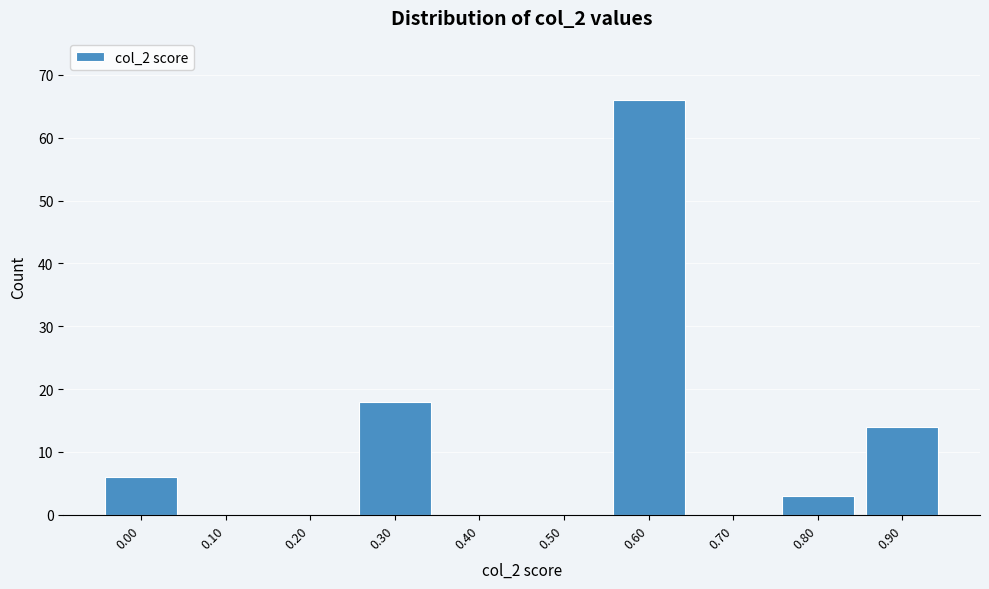

Reading left to right, transcribe all the data shown in this chart.

0.00=6	0.10=0	0.20=0	0.30=18	0.40=0	0.50=0	0.60=66	0.70=0	0.80=3	0.90=14